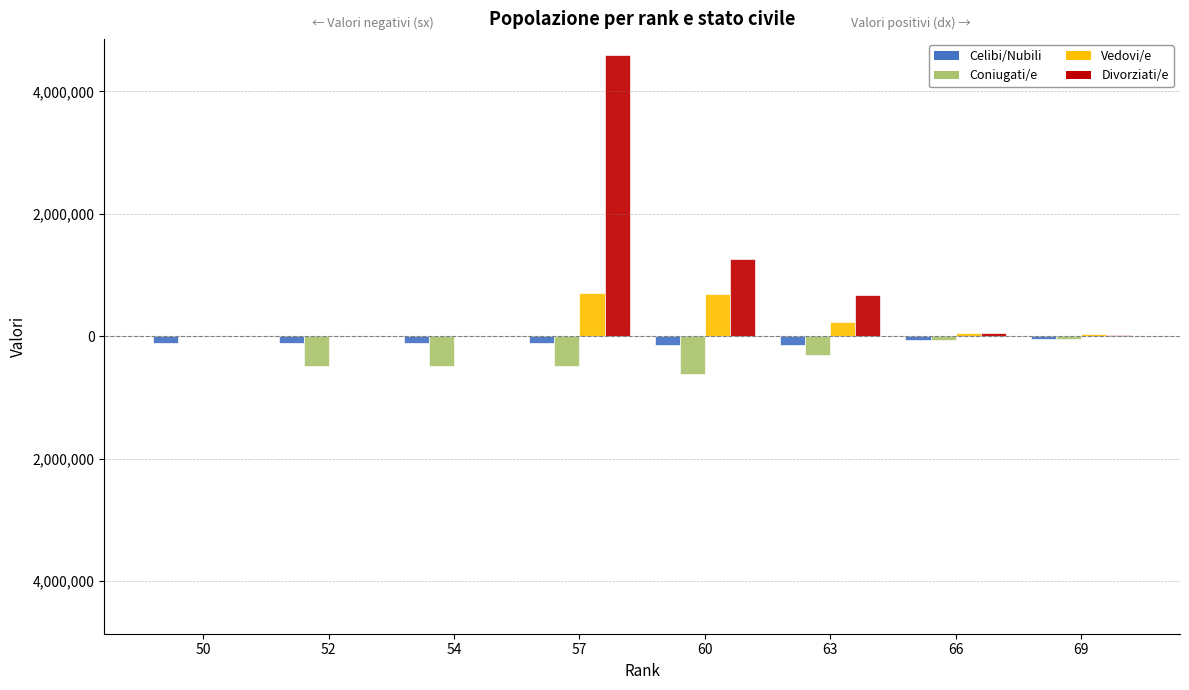

List the labels in order of Vedovi/e value, smallest first.

50, 52, 54, 69, 66, 63, 60, 57